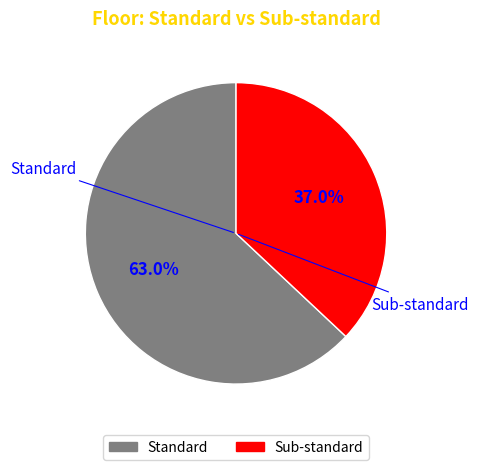

To the nearest percent, what is the difference between the Standard and Sub-standard slice percentages?

26%